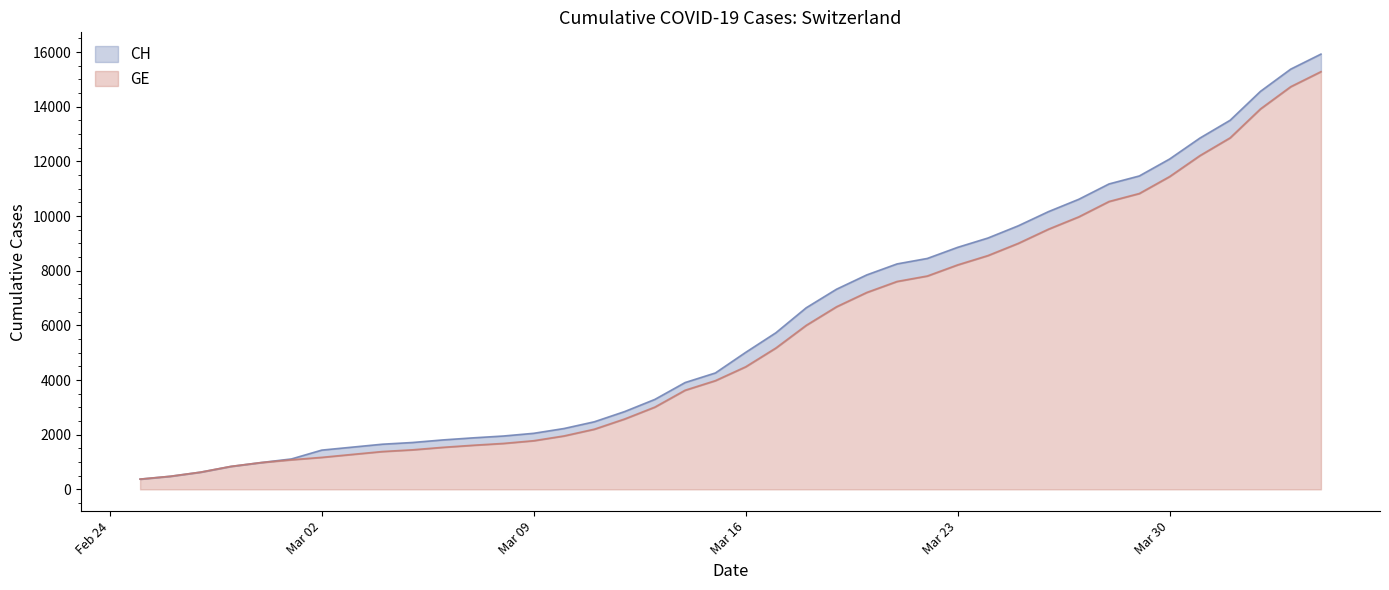

Which category has the highest value in the GE series?

2020-04-04